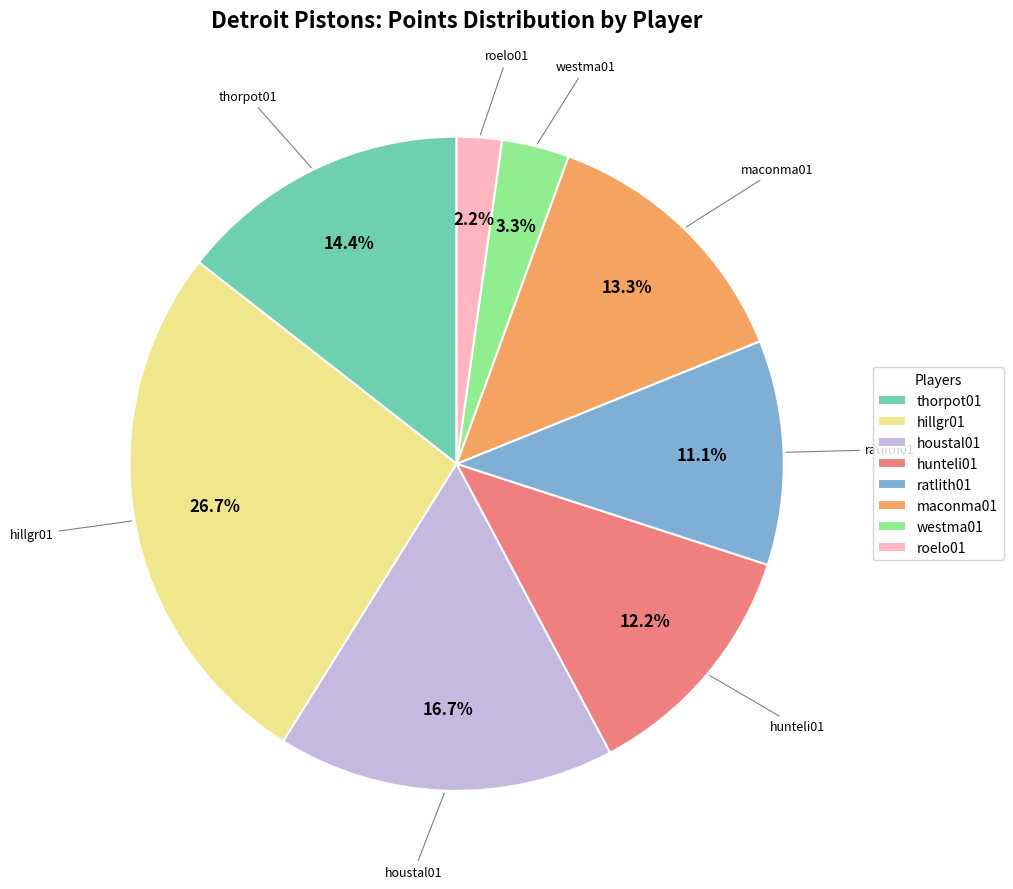

Between ratlith01 and westma01, which is larger?

ratlith01